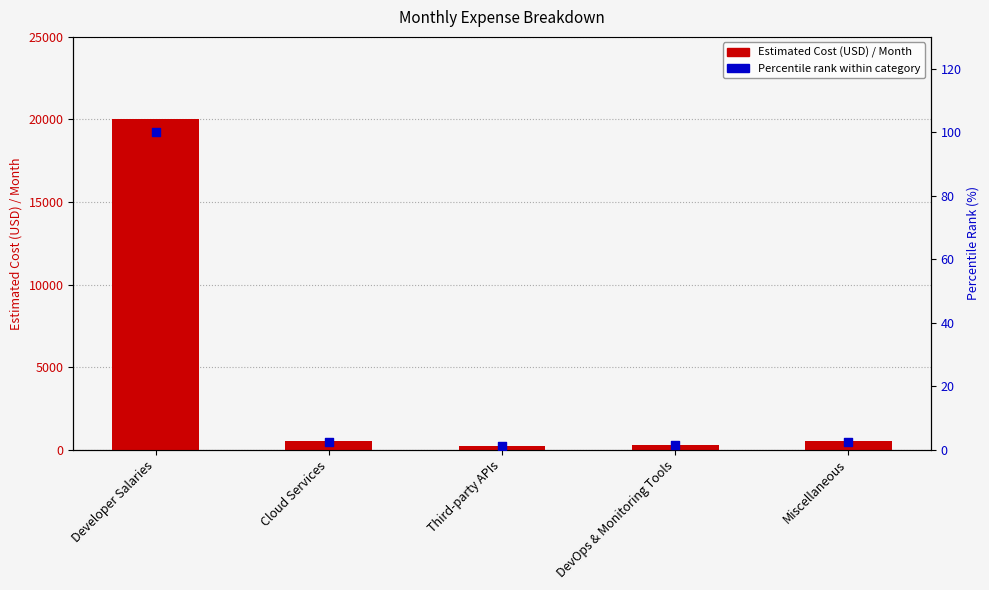

Which series has the largest total across all categories?

Estimated Cost (USD) / Month